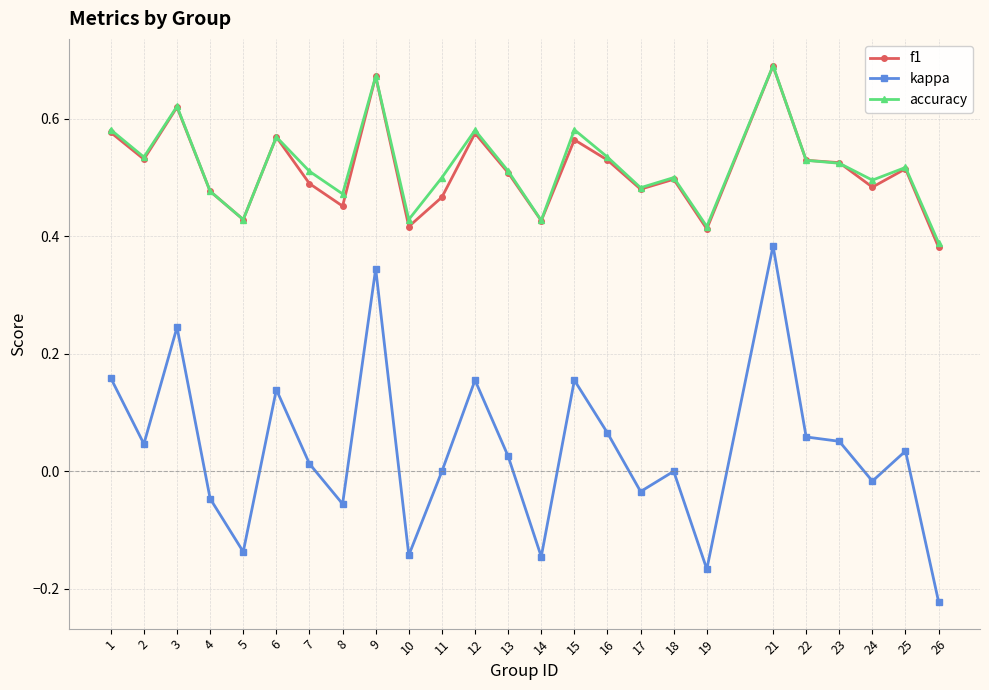

Count the accuracy values in the range 0 to 1.

25